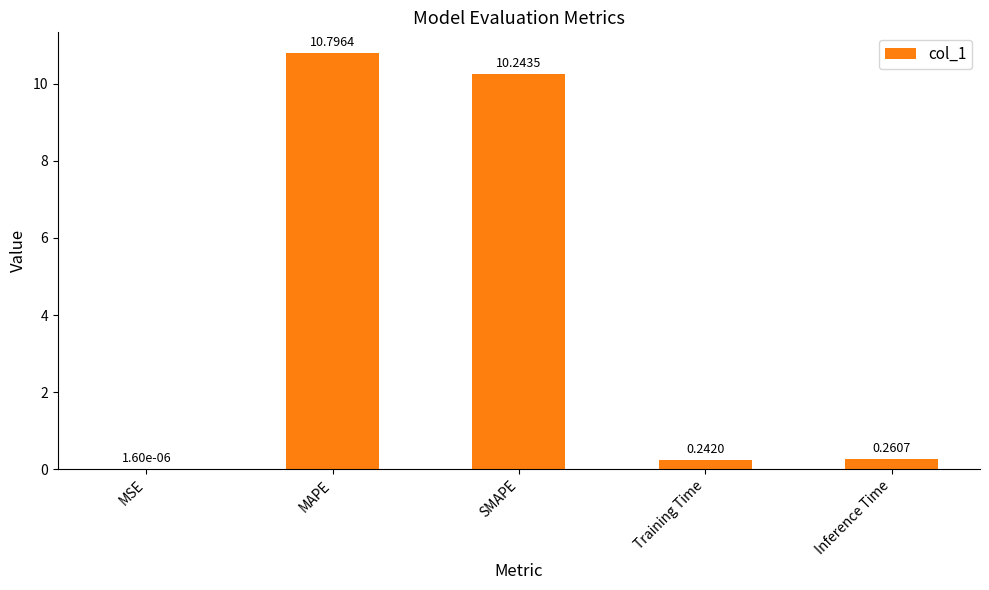

What is the average value?

4.3